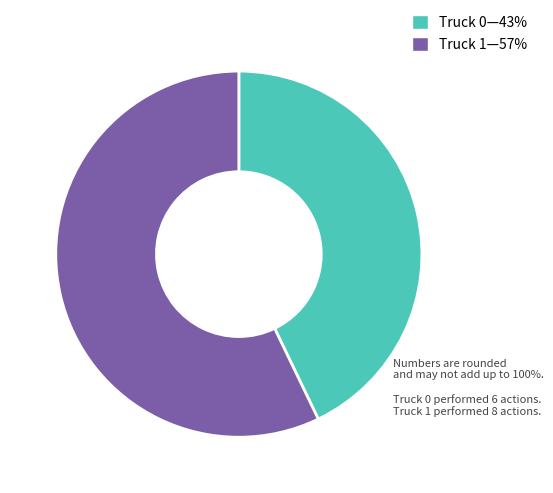

Which slice is the largest?

Truck 1